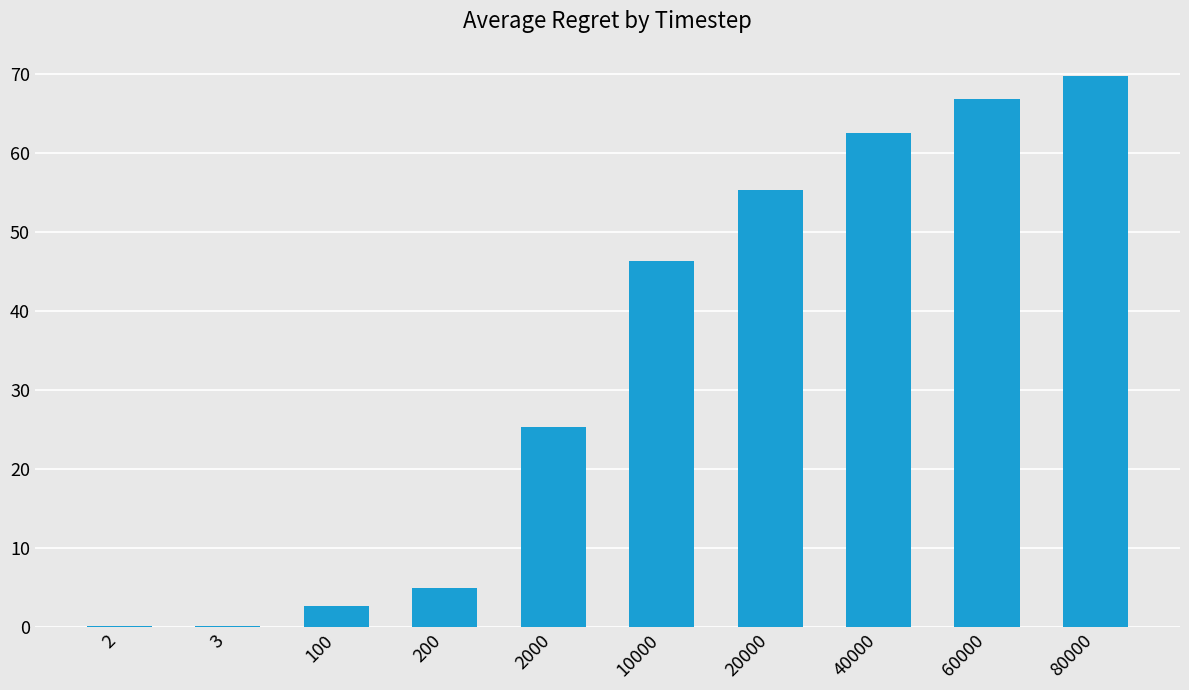

What is the sum of all values?

333.7